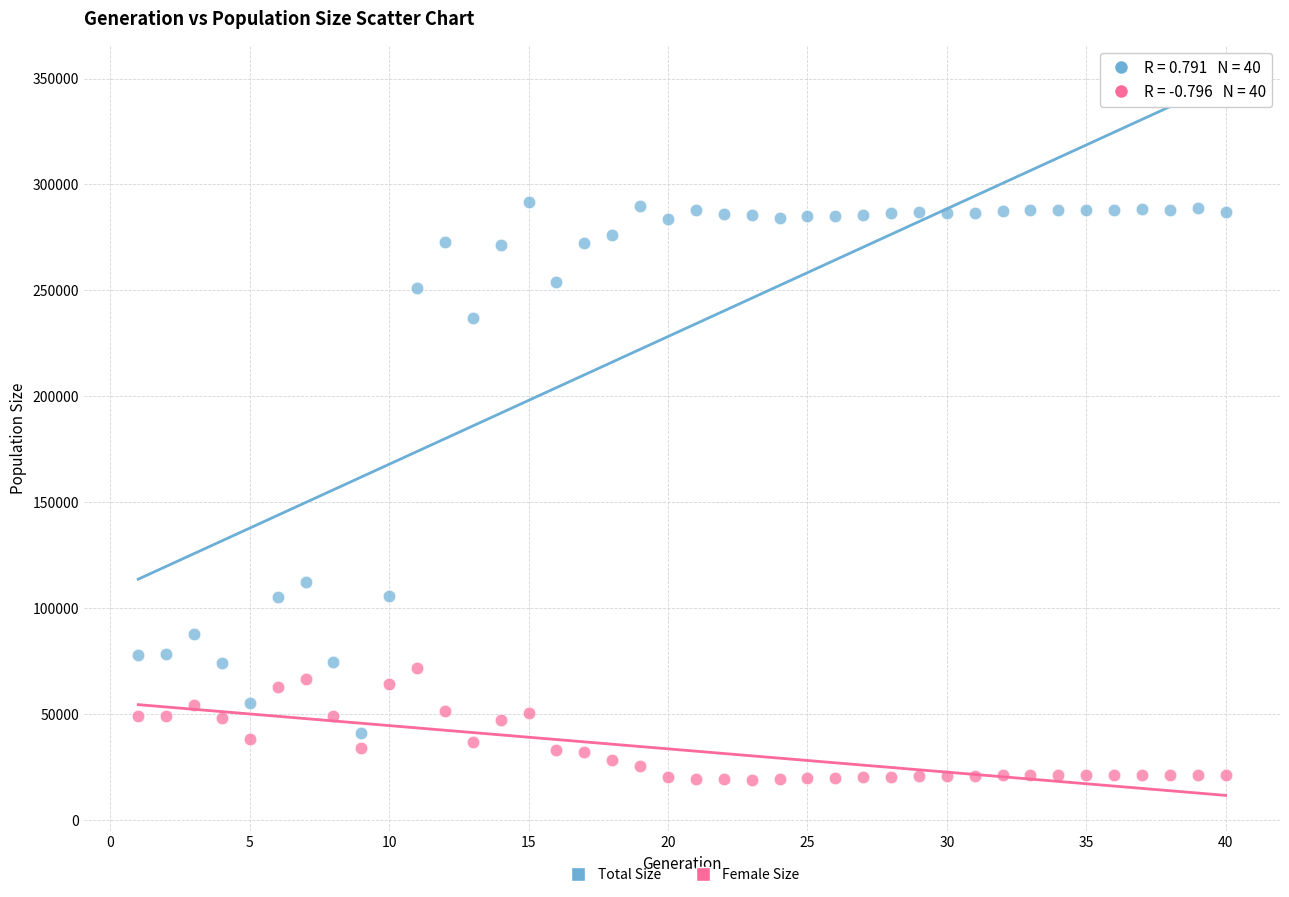

Across all data points, what is the range of Y values (max minus min)?

272608